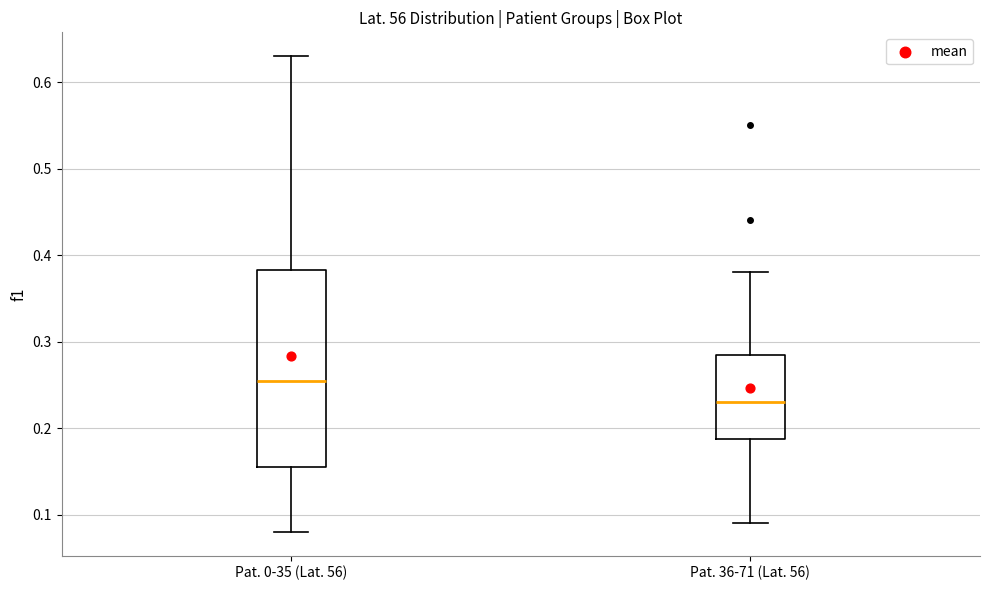

Reading left to right, read every box against the y-axis: the position of its median line, the range the box covers, and the ends of its whiskers. The values are not printed on the chart, so give them approximately, as read against the axis.

Pat. 0-35 (Lat. 56): median 0.26, box 0.16 to 0.38, whiskers 0.08 to 0.63
Pat. 36-71 (Lat. 56): median 0.23, box 0.19 to 0.29, whiskers 0.09 to 0.38